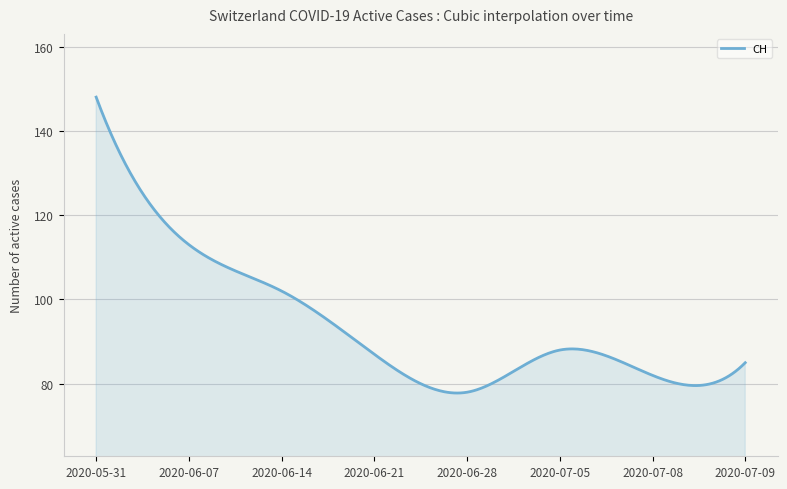

What is the sum of all values?

37719.7